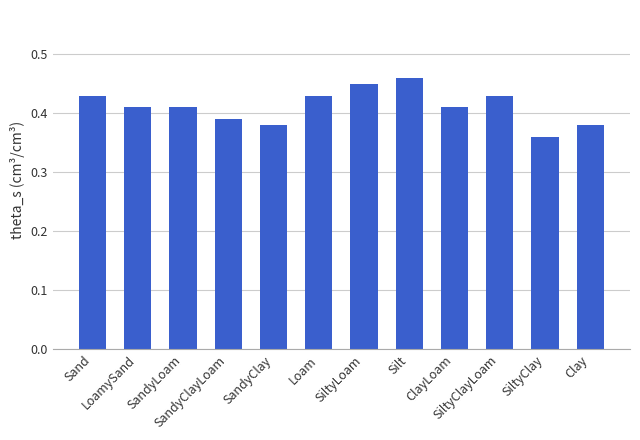

What is the sum of all values?

4.9